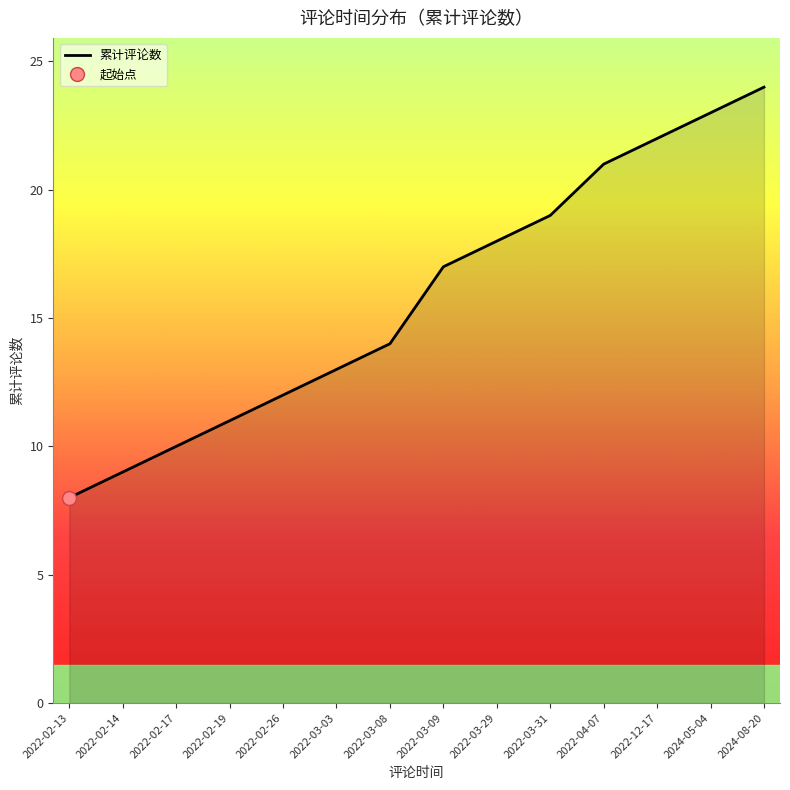

What position from the right is 2022-03-29?

6